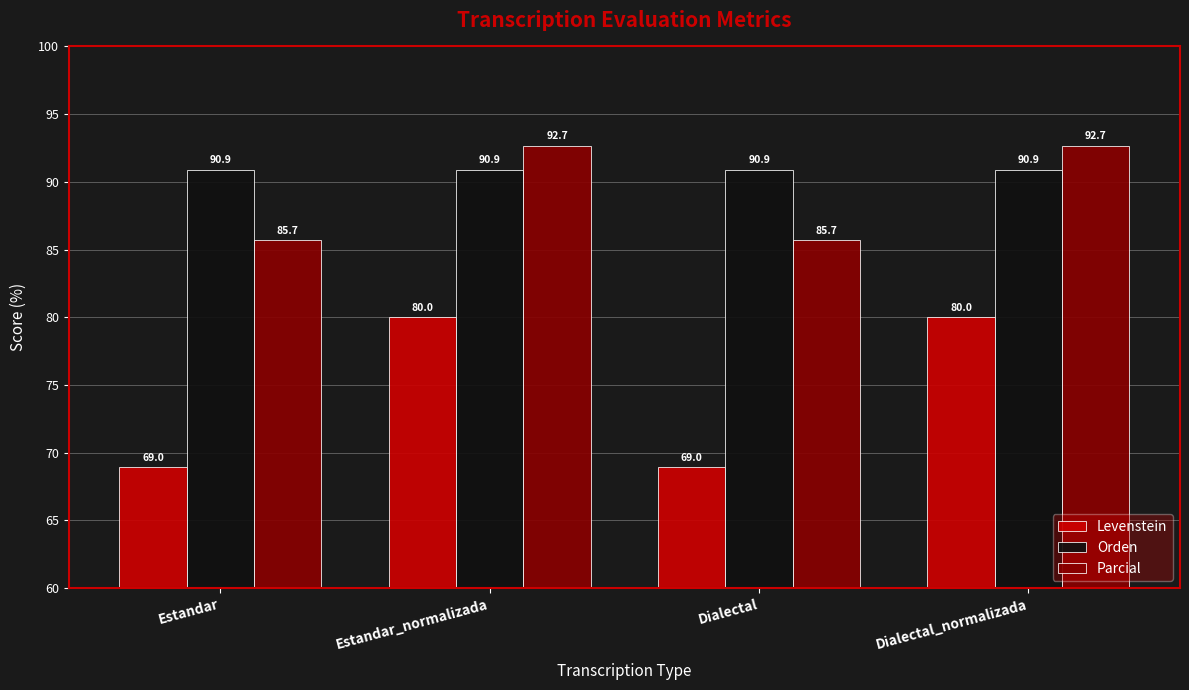

How many distinct data groups are displayed?

3